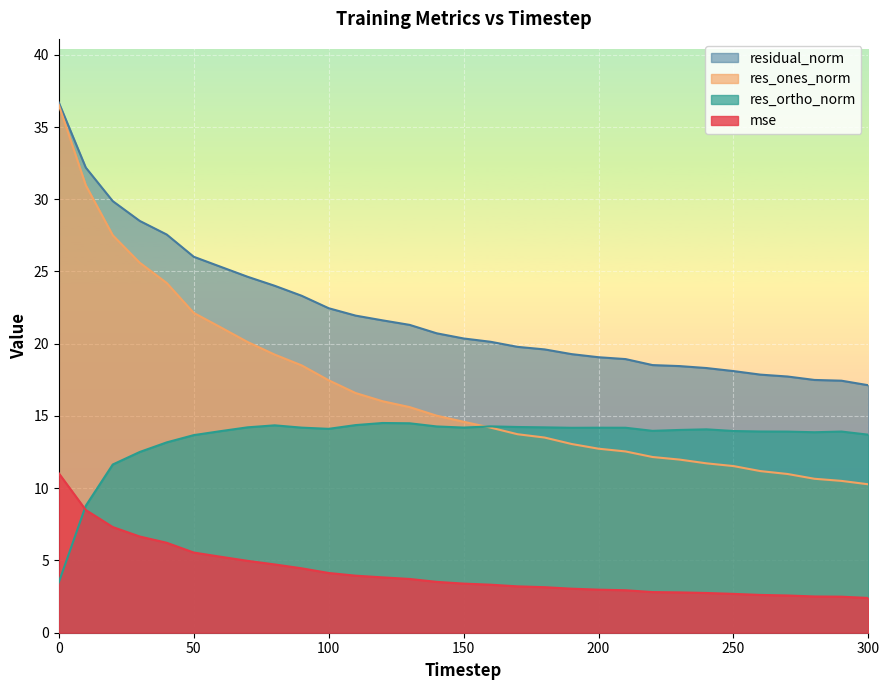

True or false: res_ortho_norm and mse intersect in this chart.

True